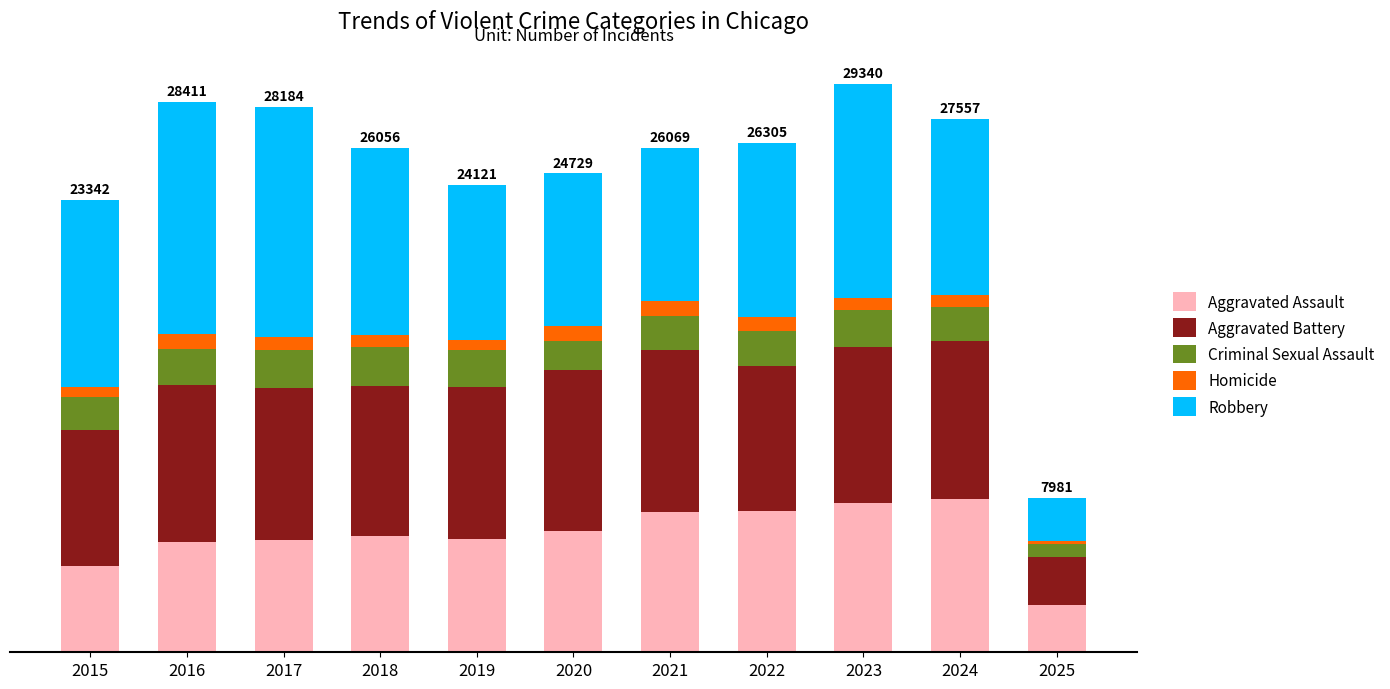

Rank the series by their maximum value, from highest to lowest.

Robbery, Aggravated Battery, Aggravated Assault, Criminal Sexual Assault, Homicide